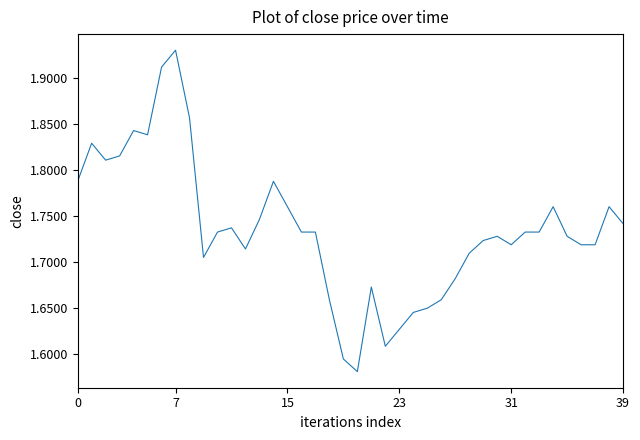

What is the difference between the second highest and minimum values?

0.3